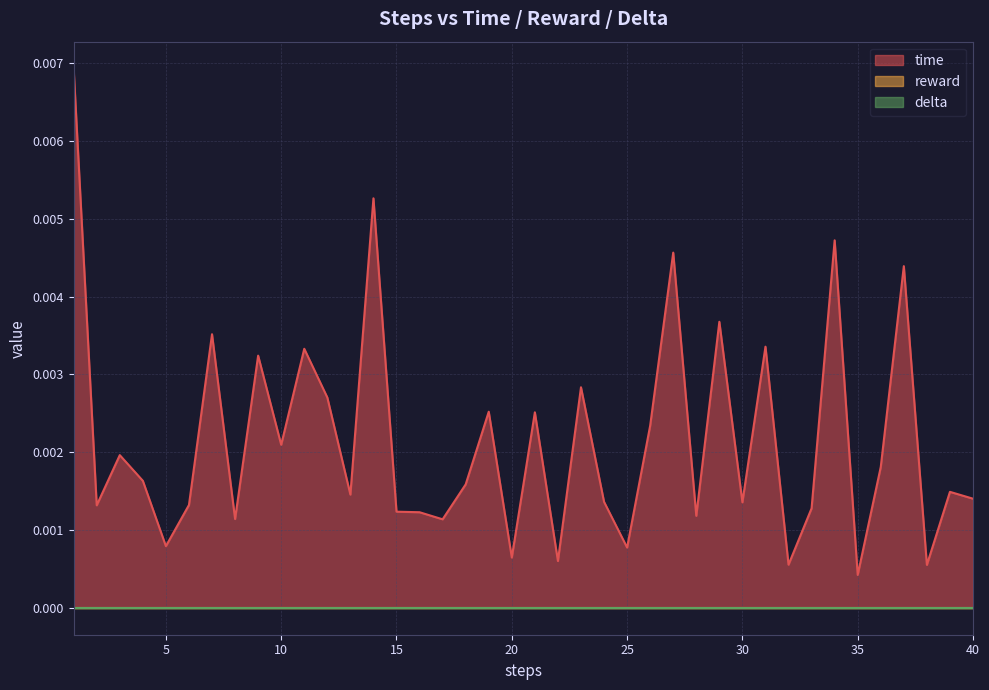

The value of time at 19 is 0.0. True or false?

False